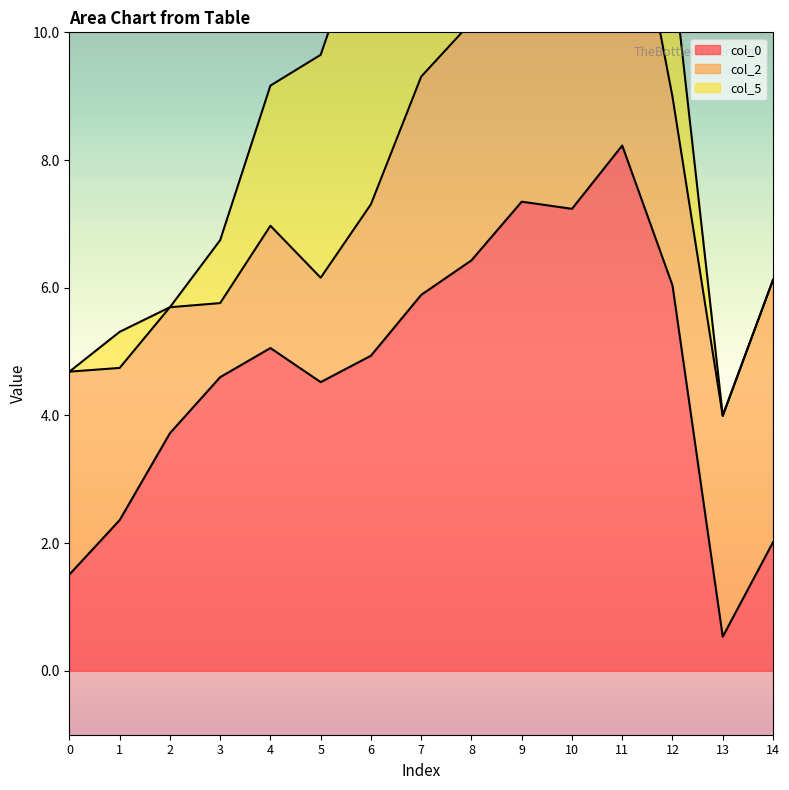

Reading left to right, transcribe all the data shown in this chart.

col_0: 1.5	2.4	3.7	4.6	5.1	4.5	4.9	5.9	6.4	7.3	7.2	8.2	6.0	0.5	2.0
col_2: 3.2	2.4	2.0	1.2	1.9	1.6	2.4	3.4	3.7	4.9	5.9	4.9	3.0	3.5	4.1
col_5: -0.4	0.6	-0.0	1.0	2.2	3.5	4.6	4.5	3.2	3.1	2.0	1.9	2.1	0.0	-0.7